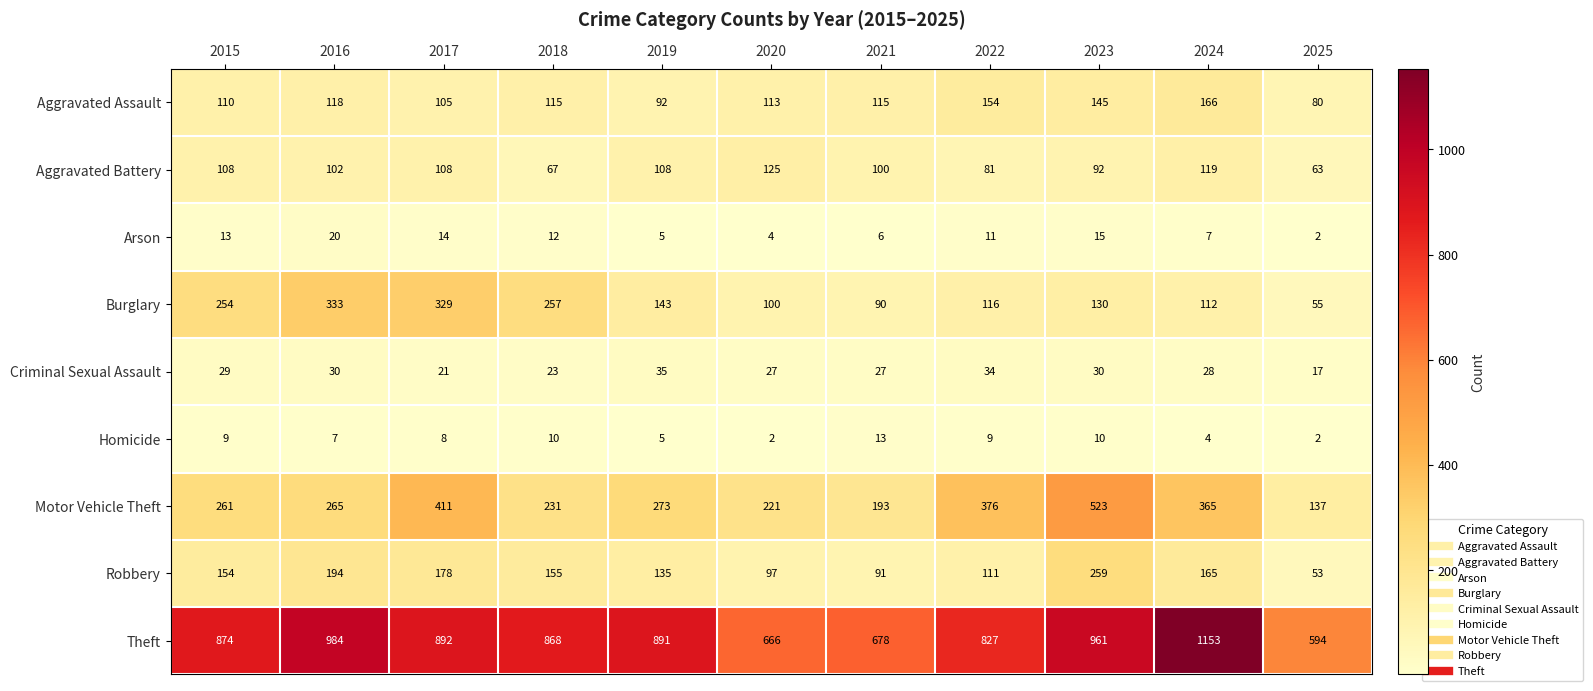

True or false: Arson has a value of 6 at 2021.

True